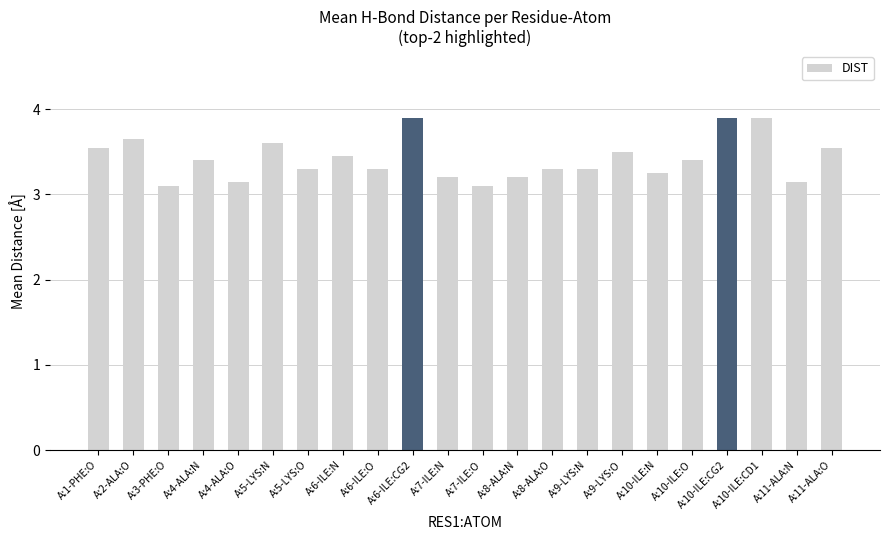

What is the ratio of the value at A:5-LYS:O to the value at A:5-LYS:N?

0.9